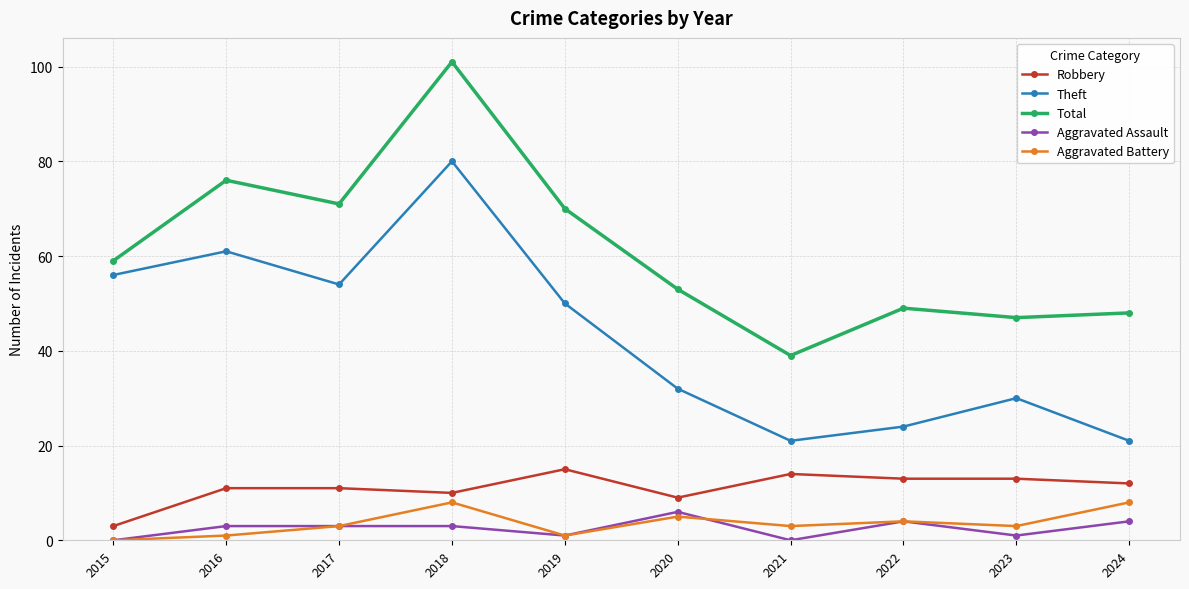

Reading left to right, list all the values displayed in this chart.

Robbery: 2015=3	2016=11	2017=11	2018=10	2019=15	2020=9	2021=14	2022=13	2023=13	2024=12
Theft: 2015=56	2016=61	2017=54	2018=80	2019=50	2020=32	2021=21	2022=24	2023=30	2024=21
Total: 2015=59	2016=76	2017=71	2018=101	2019=70	2020=53	2021=39	2022=49	2023=47	2024=48
Aggravated Assault: 2015=0	2016=3	2017=3	2018=3	2019=1	2020=6	2021=0	2022=4	2023=1	2024=4
Aggravated Battery: 2015=0	2016=1	2017=3	2018=8	2019=1	2020=5	2021=3	2022=4	2023=3	2024=8